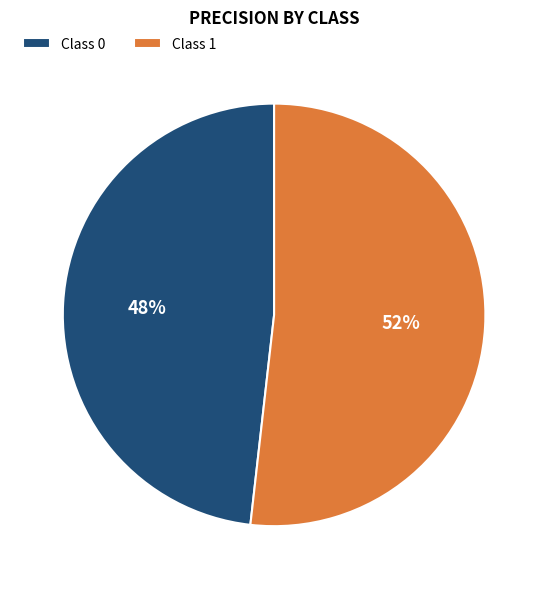

What percentage is the Class 0 slice, to the nearest percent?

48%